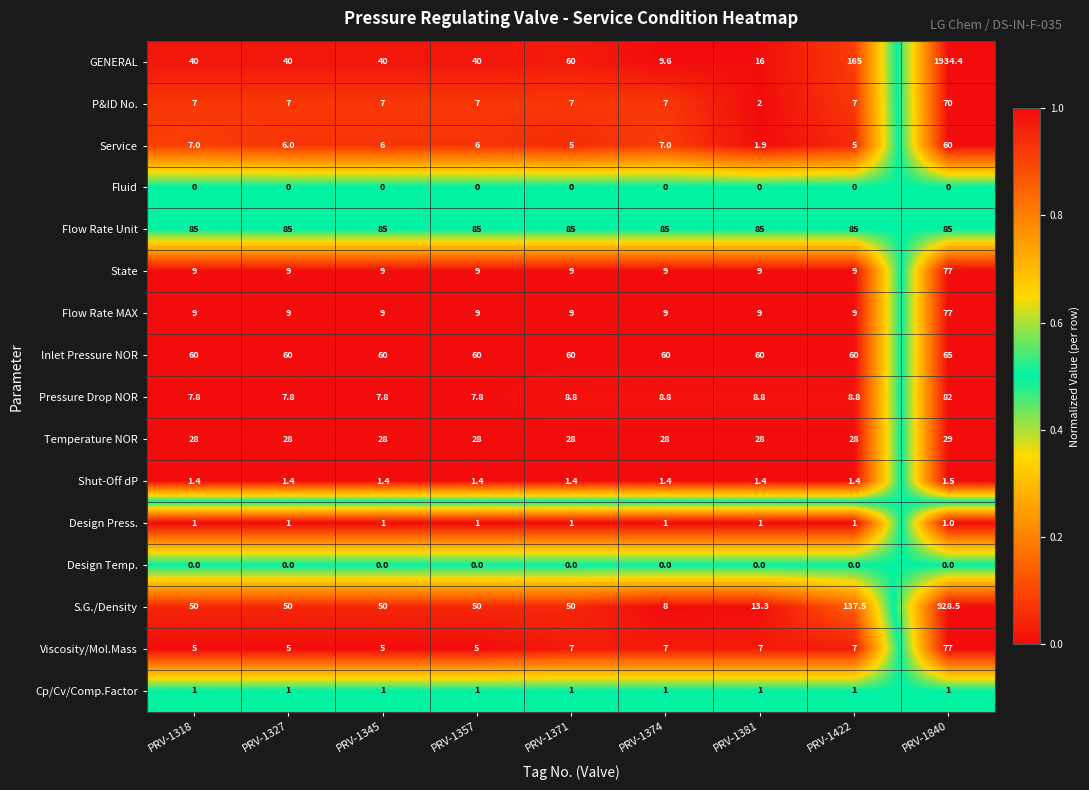

Read the State value at PRV-1318.

9.0